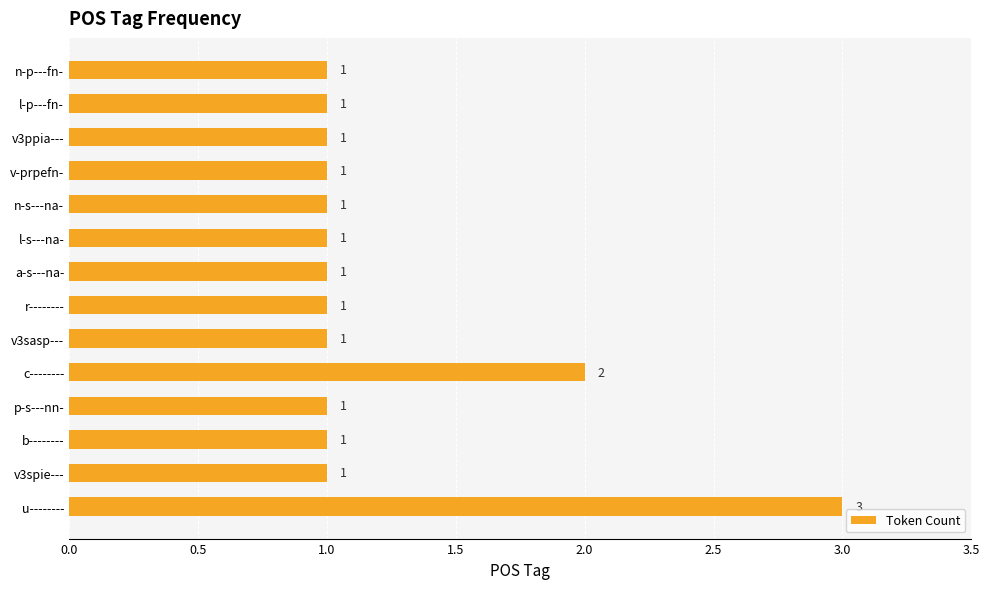

Approximately how many times larger is the value at l-p---fn- compared to b--------?

1.0